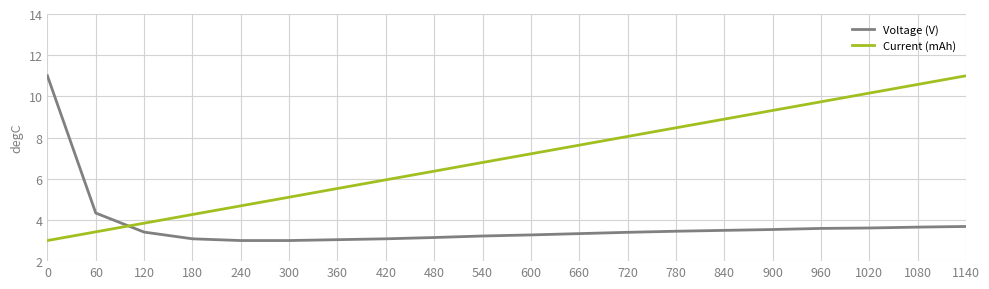

What is the difference between the maximum and second lowest values in the Current (mAh) series?

7.6